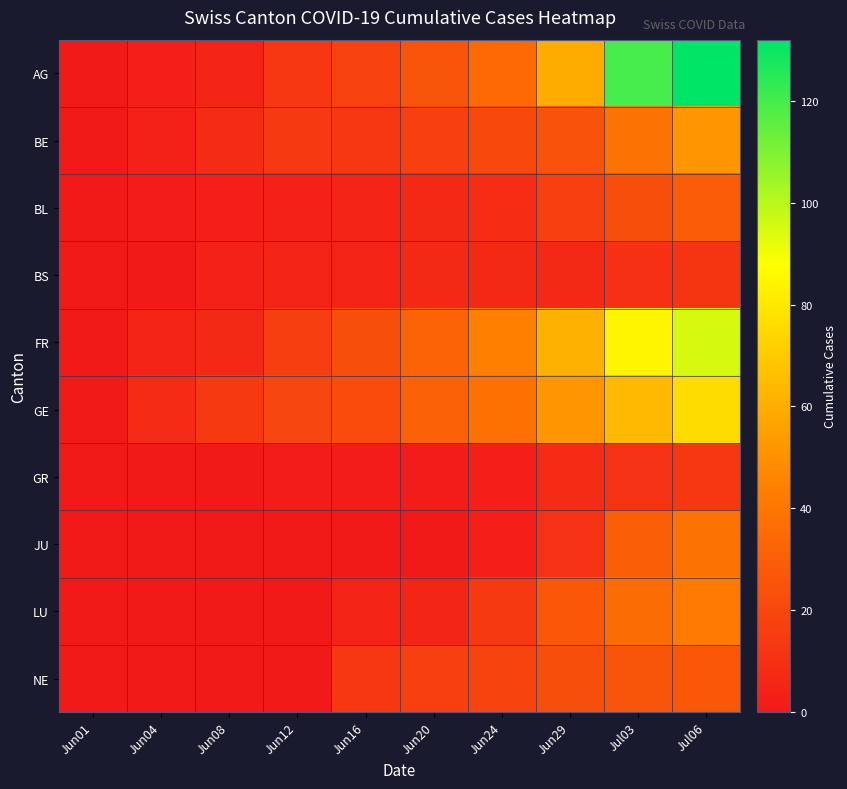

What is the greatest value displayed?

132